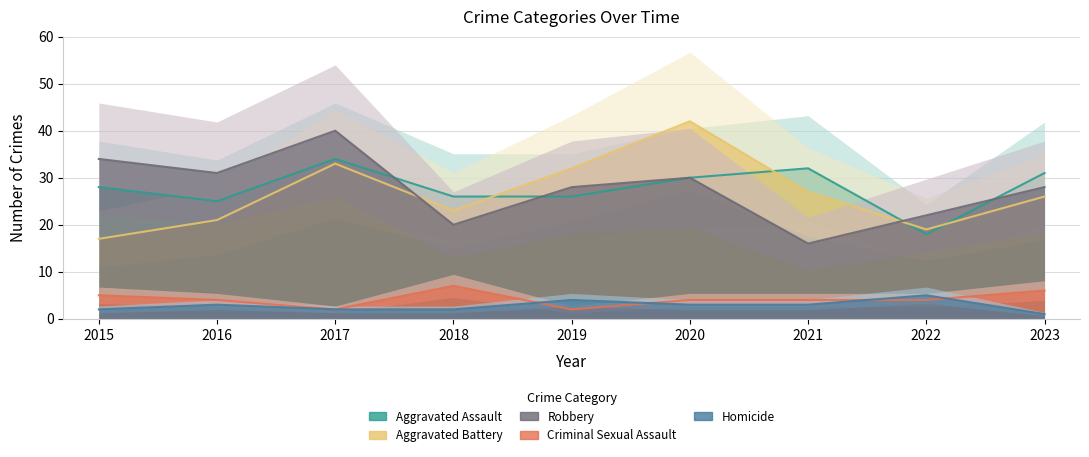

How many interior local peaks does the Robbery series have?

2